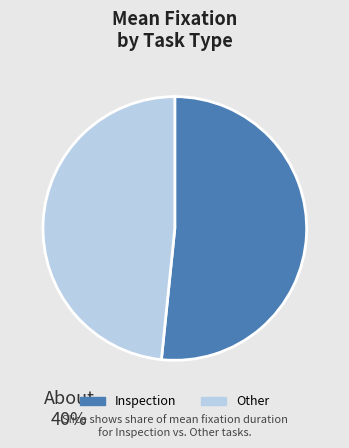

Does any single category account for the majority?

Yes